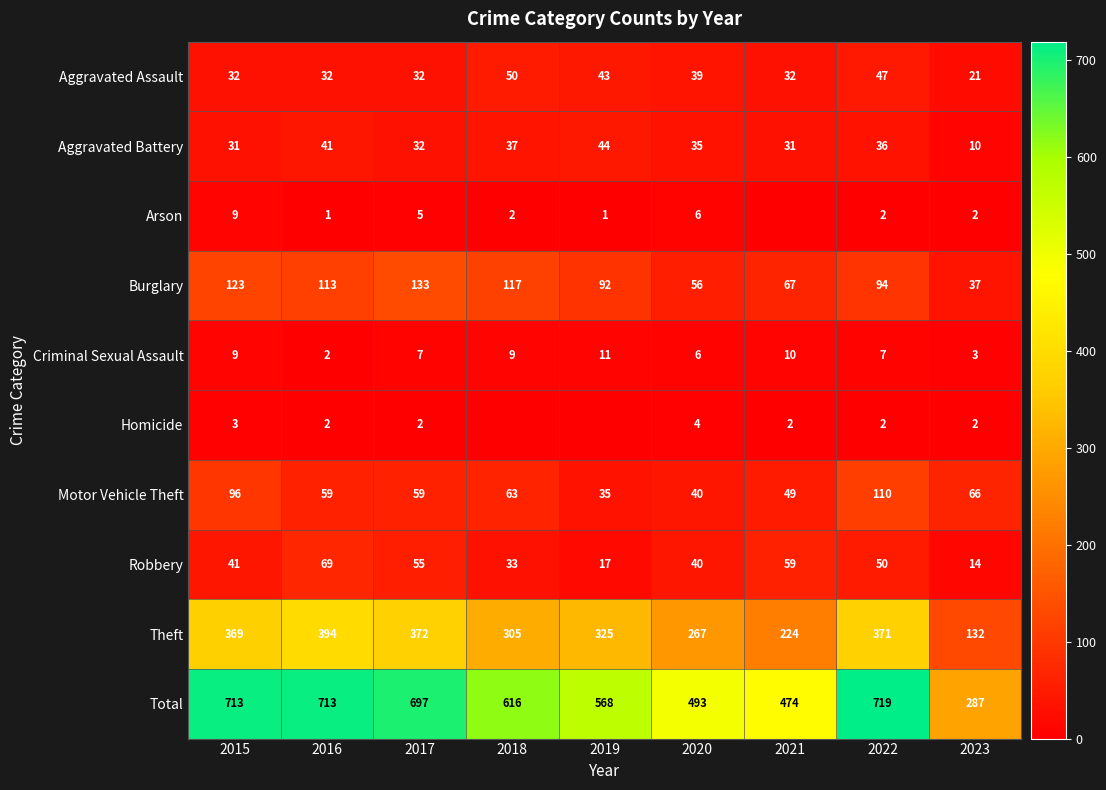

Is the value of Total at 2015 greater than the value of Burglary at 2017?

Yes